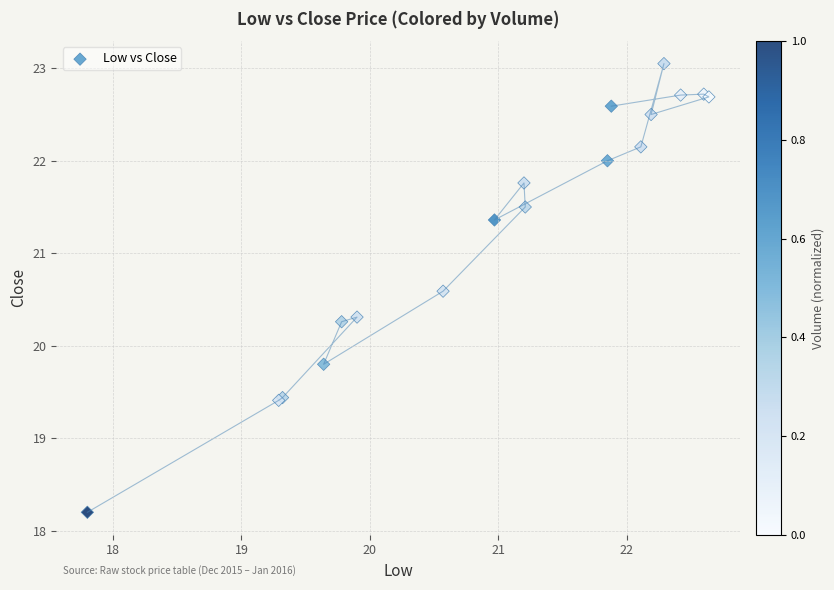

What Y value in the scatter plot is closest to 20?

19.8